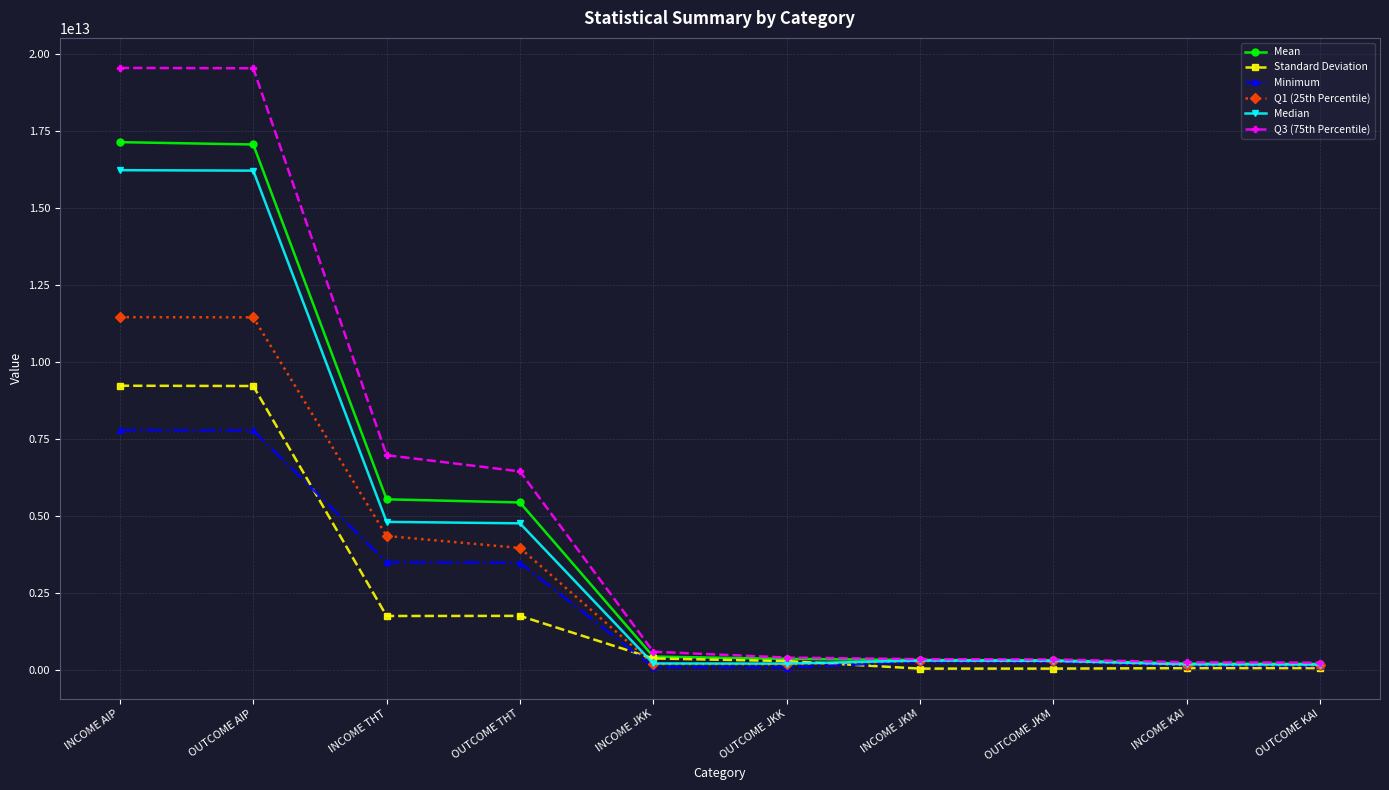

True or false: Minimum has a value of 1300817307964.1 at INCOME THT.

False